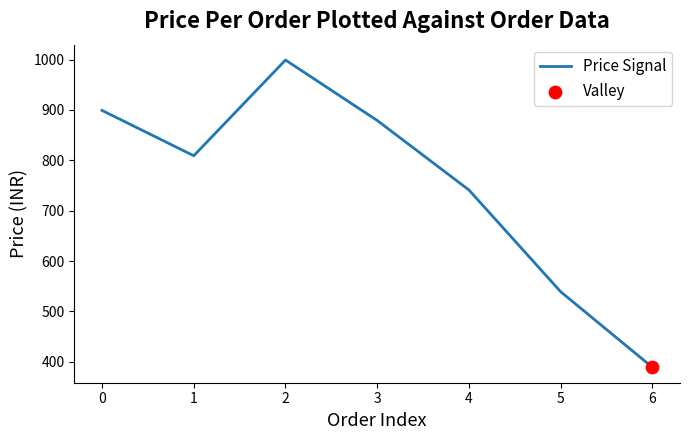

Approximately how many times larger is the value at 3 compared to 4?

1.2